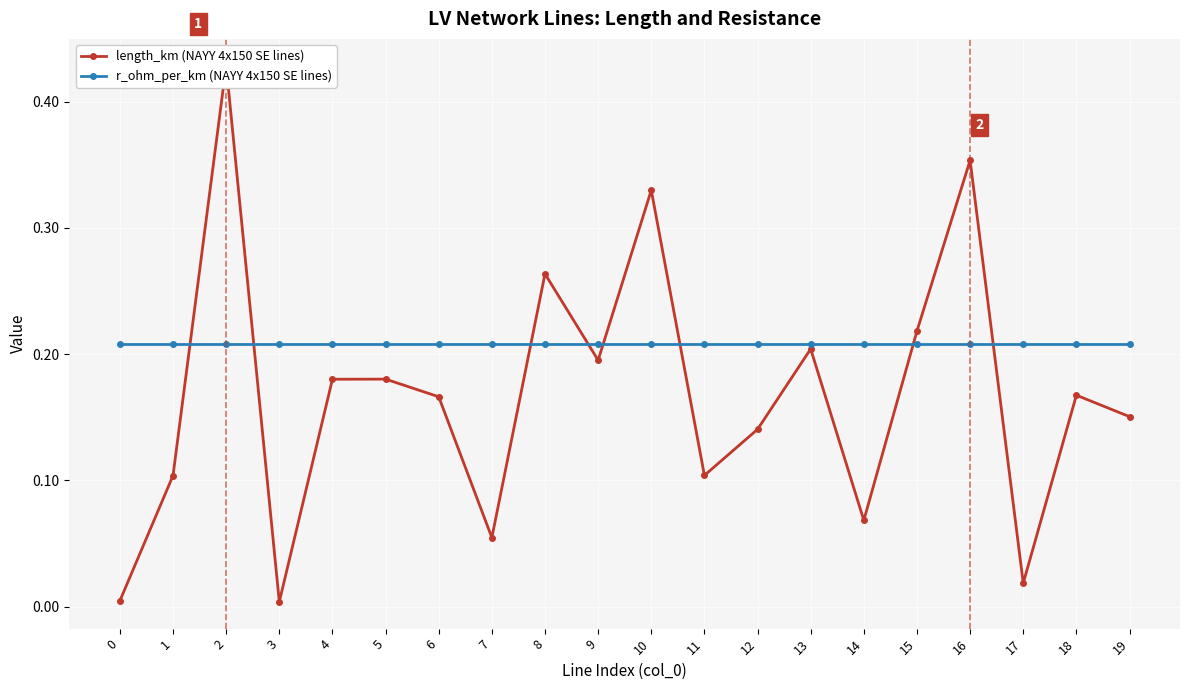

Rank the categories by length_km (NAYY 4x150 SE lines) value from highest to lowest.

2, 16, 10, 8, 15, 13, 9, 5, 4, 18, 6, 19, 12, 11, 1, 14, 7, 17, 0, 3